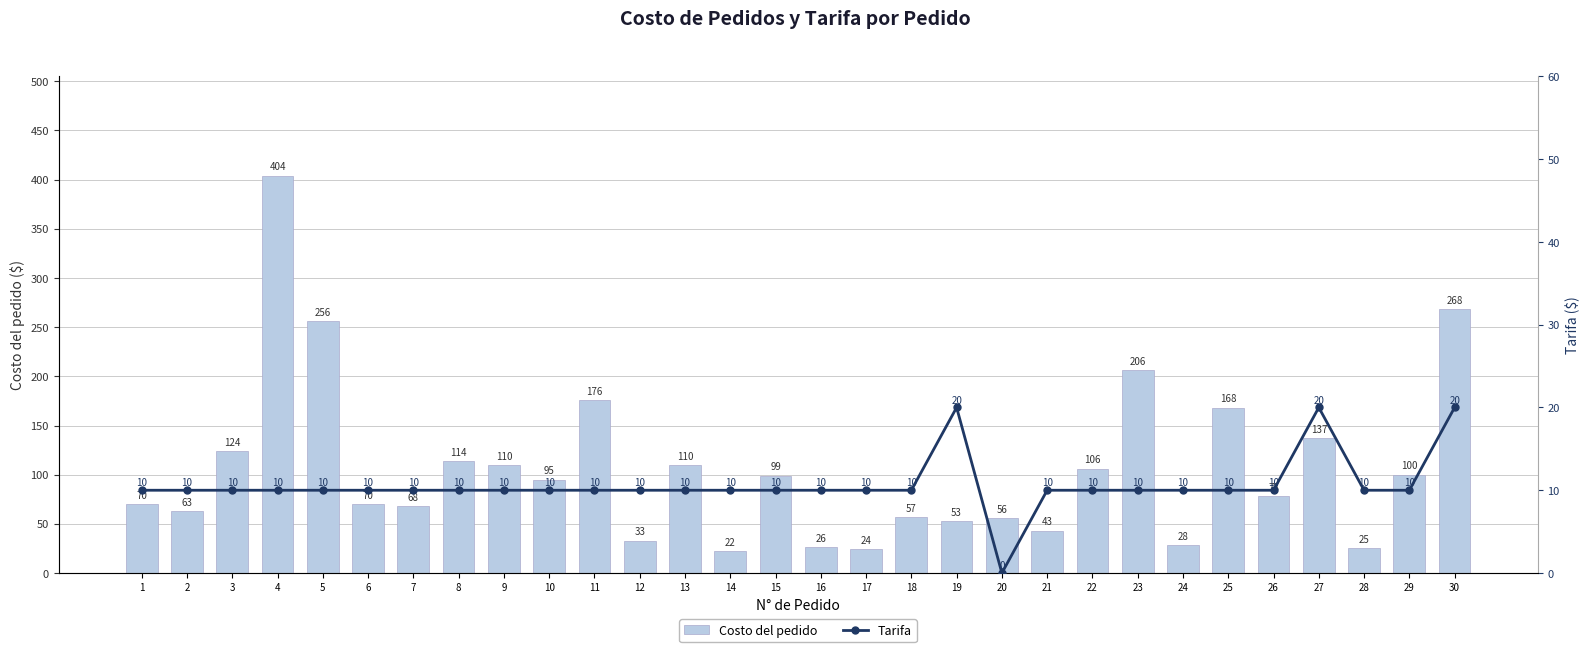

What is the spread (max minus min) of values at 5?

246